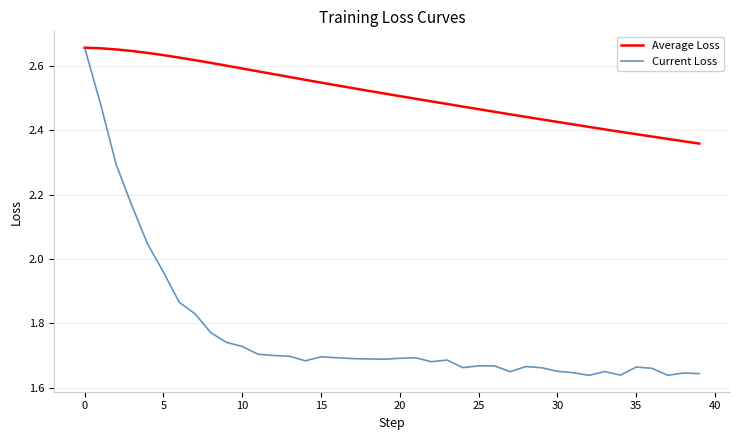

Rank the series by their average value, from highest to lowest.

Average Loss, Current Loss